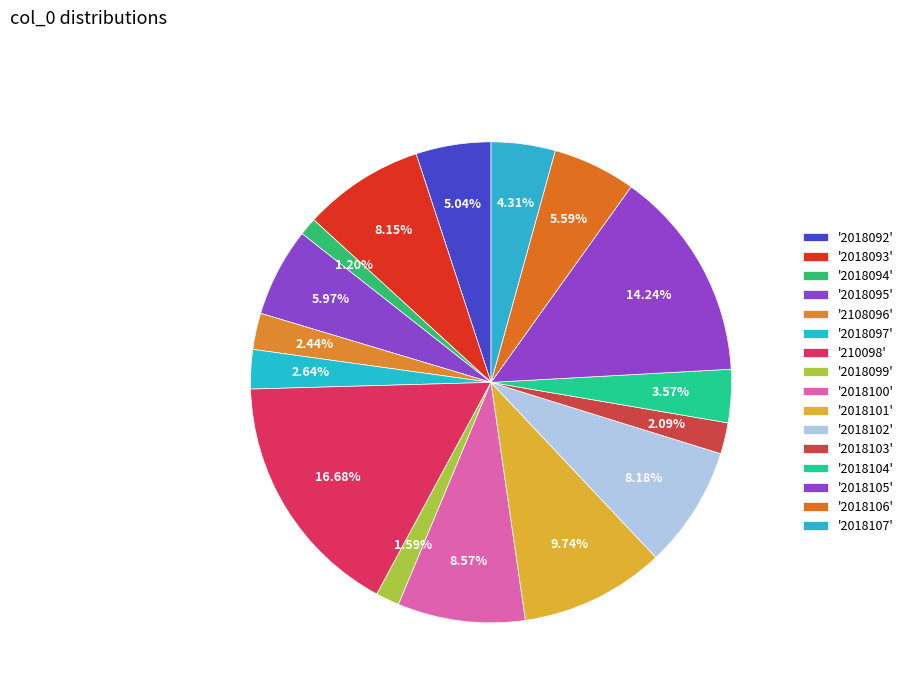

What is the largest slice in the pie chart?

210098